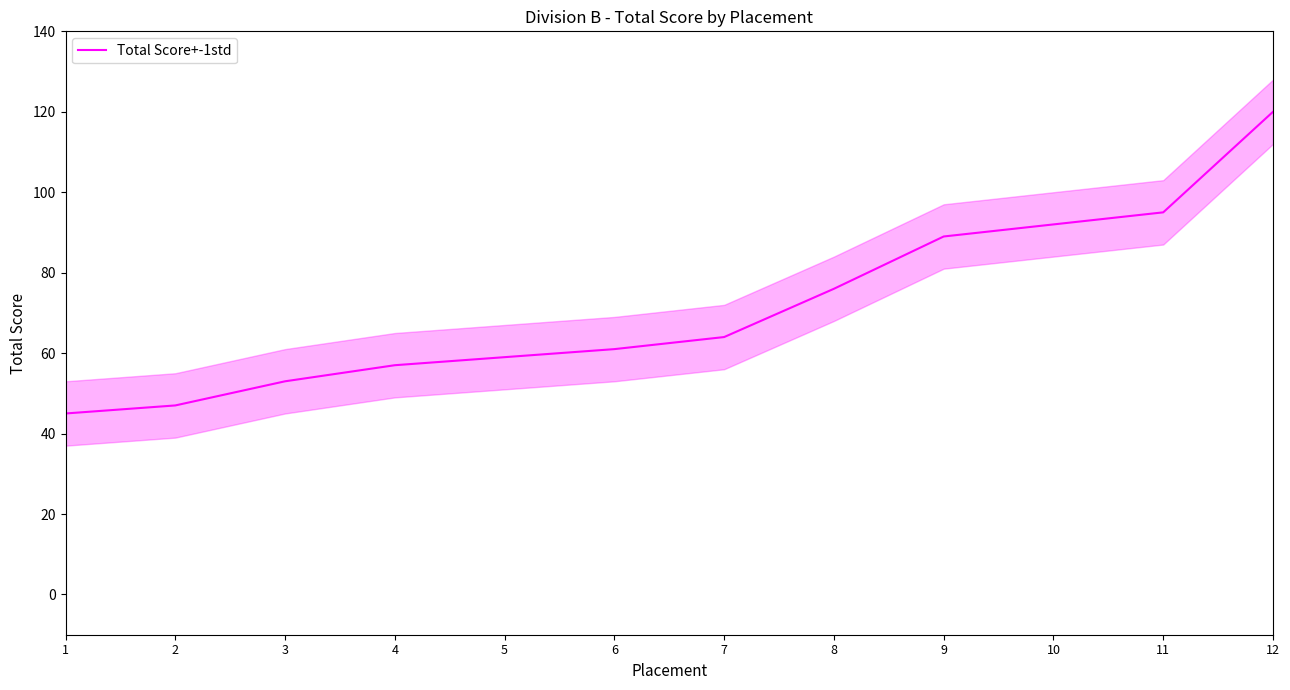

How many lines are shown in the chart?

1